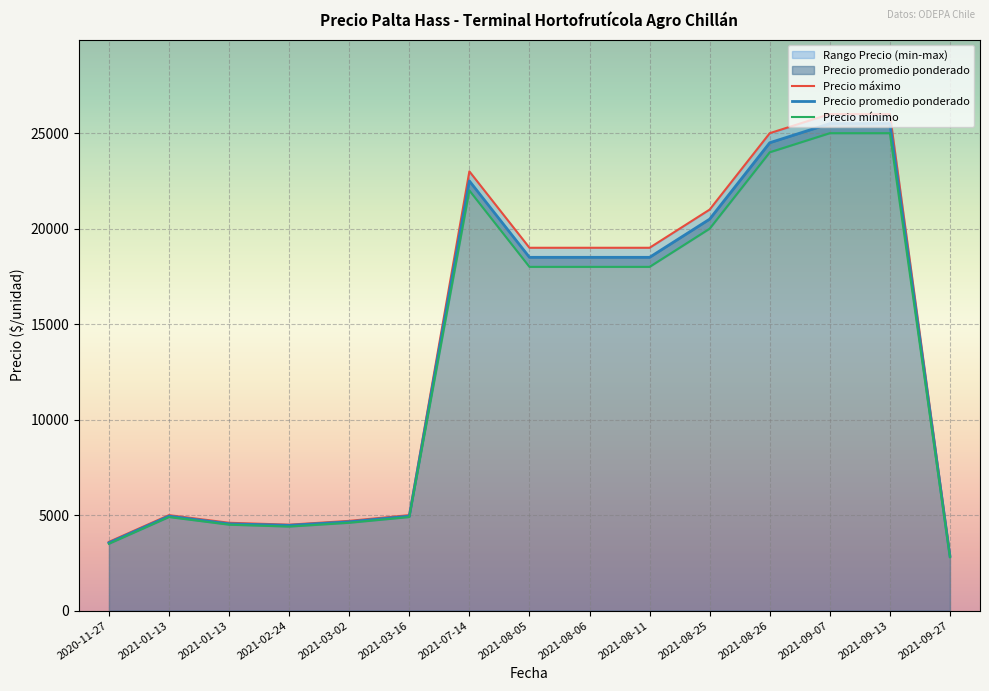

True or false: Precio máximo and Precio mínimo intersect in this chart.

False